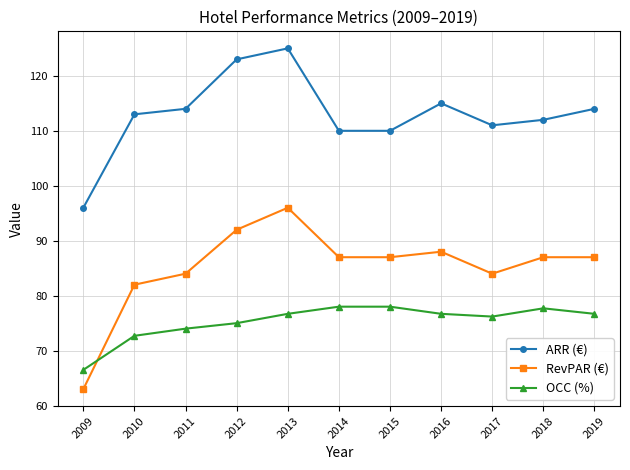

True or false: RevPAR (€) has more than 0 interior local peaks.

True